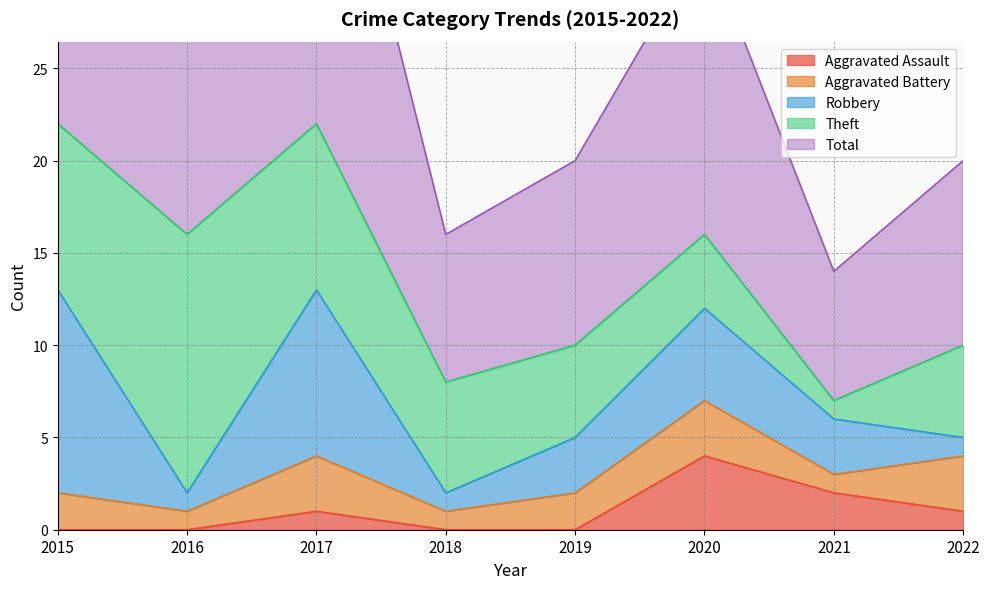

What is the total value across all series at 2015?

45